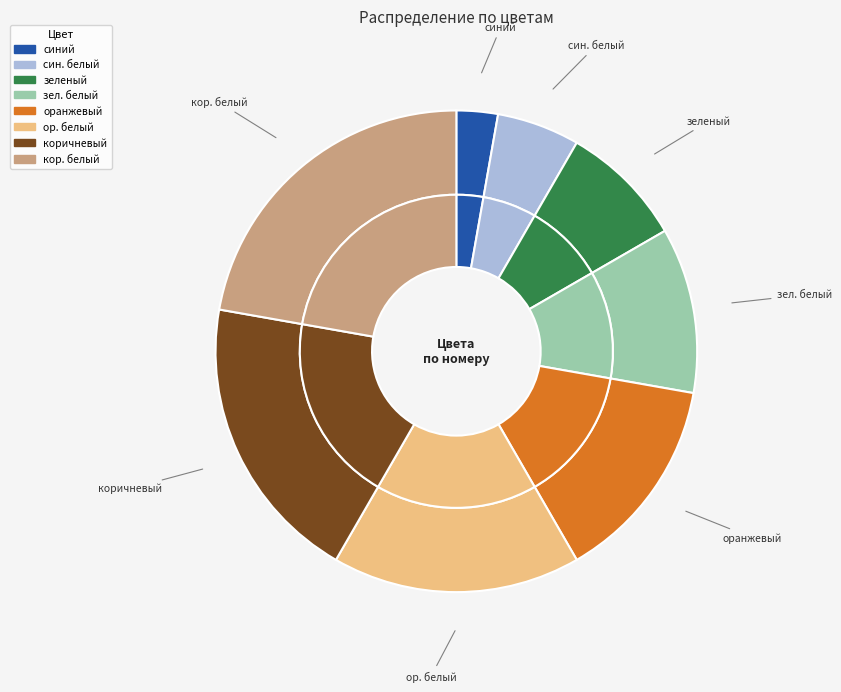

Rank the categories by value from highest to lowest.

кор. белый, коричневый, ор. белый, оранжевый, зел. белый, зеленый, син. белый, синий